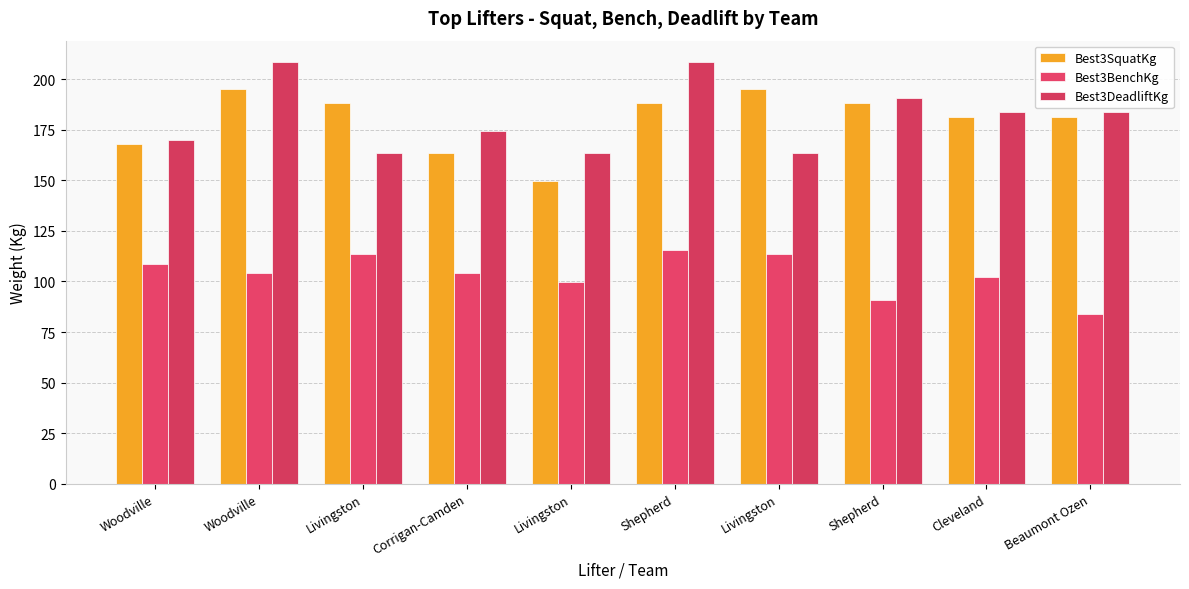

What is the maximum value for Best3SquatKg?

195.0